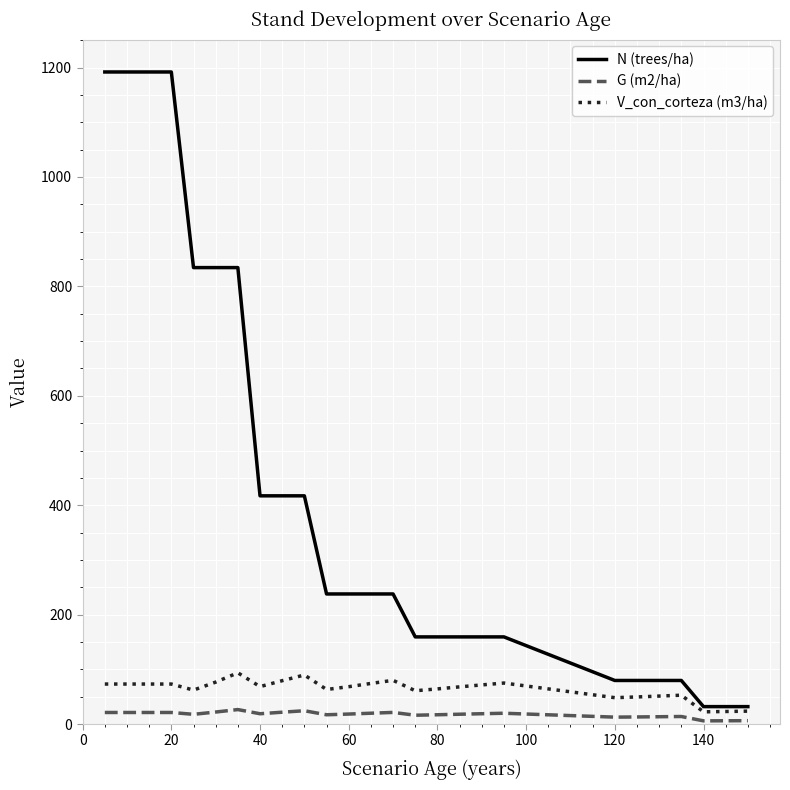

Which series has the largest total across all categories?

N (trees/ha)